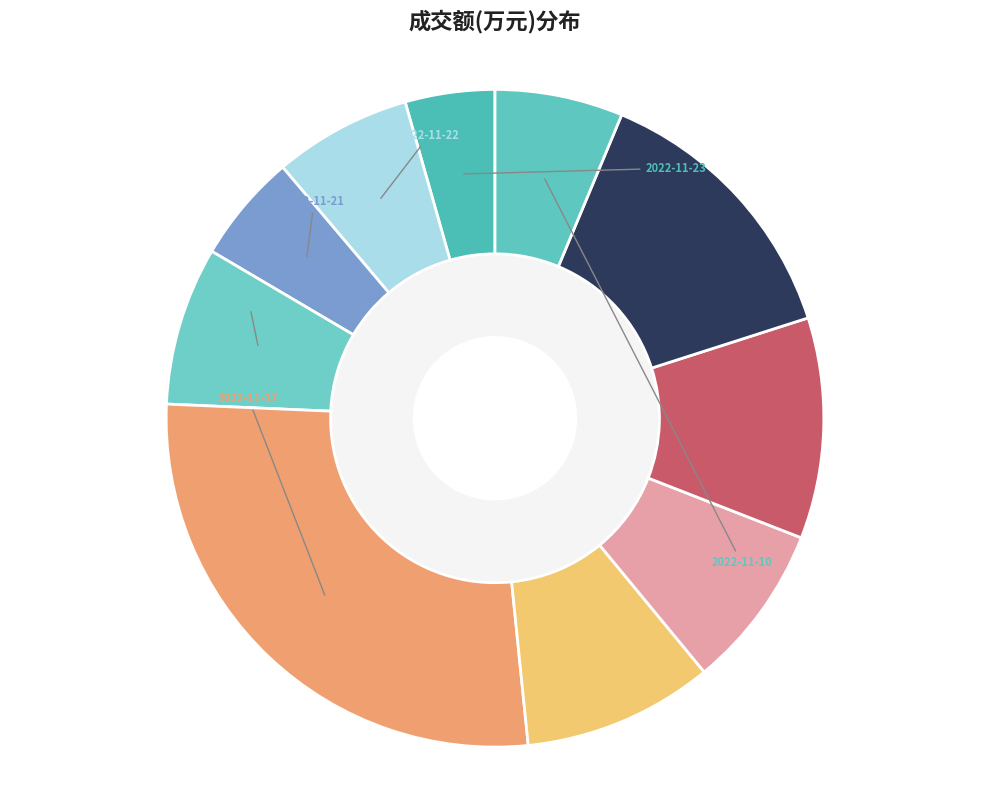

Does 2022-11-22 account for over 50% of the chart?

No